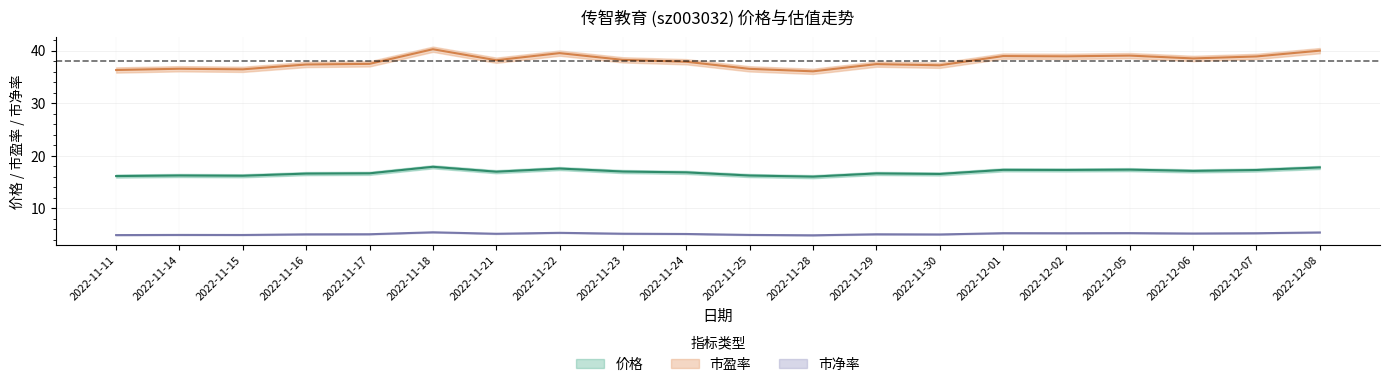

At how many categories does at least one series exceed 36?

20